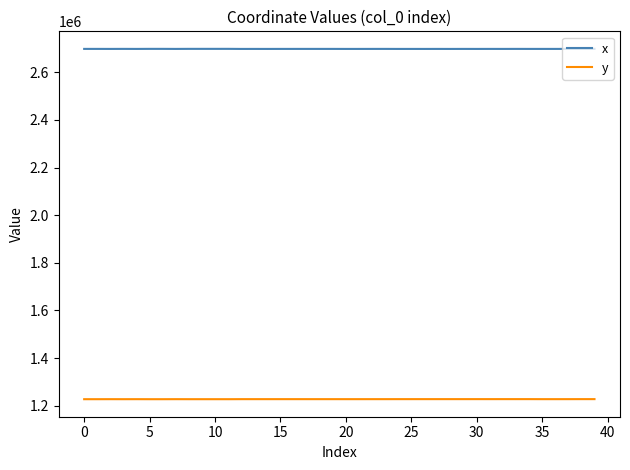

True or false: y and x intersect in this chart.

False